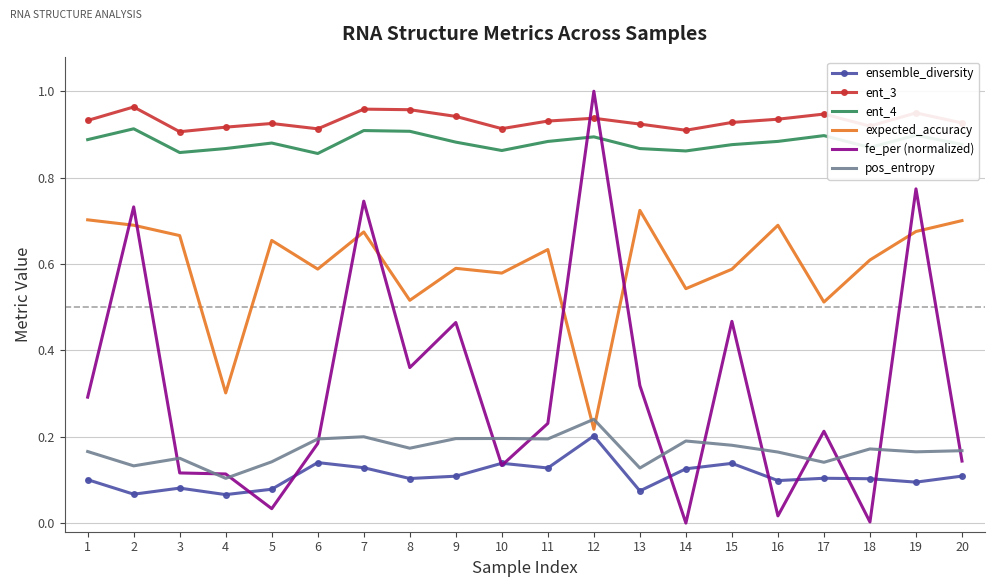

Where do ent_4 and fe_per (normalized) first cross each other?

11 and 12